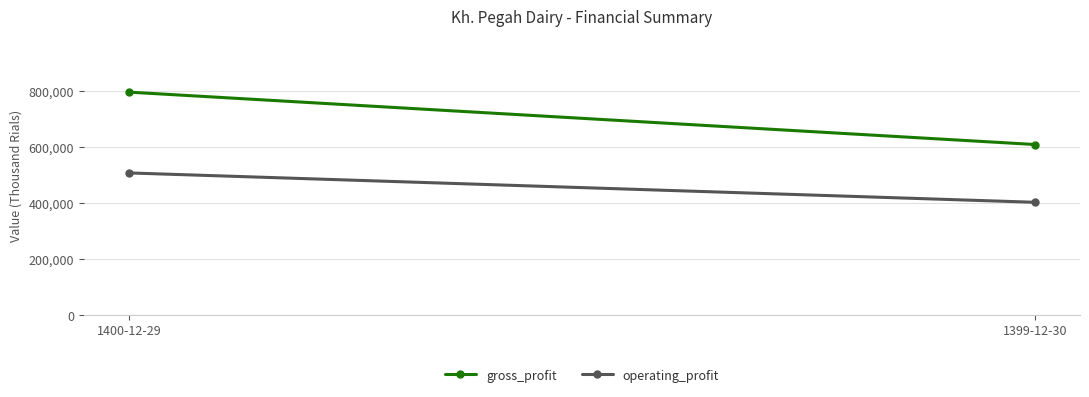

Between 1400-12-29 and 1399-12-30, which series saw the biggest shift?

gross_profit